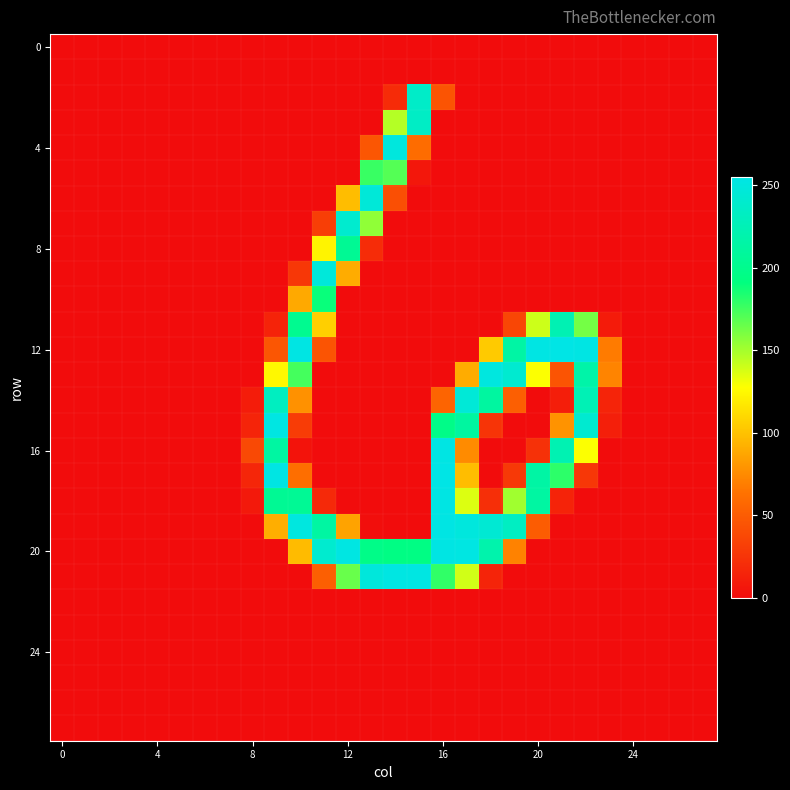

Which series has the widest spread of values?

12